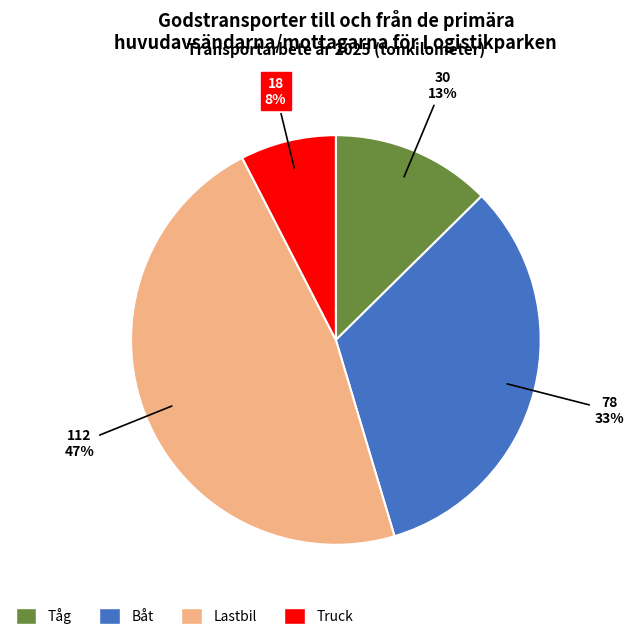

Do Tåg and Truck together represent more than half of the pie?

No